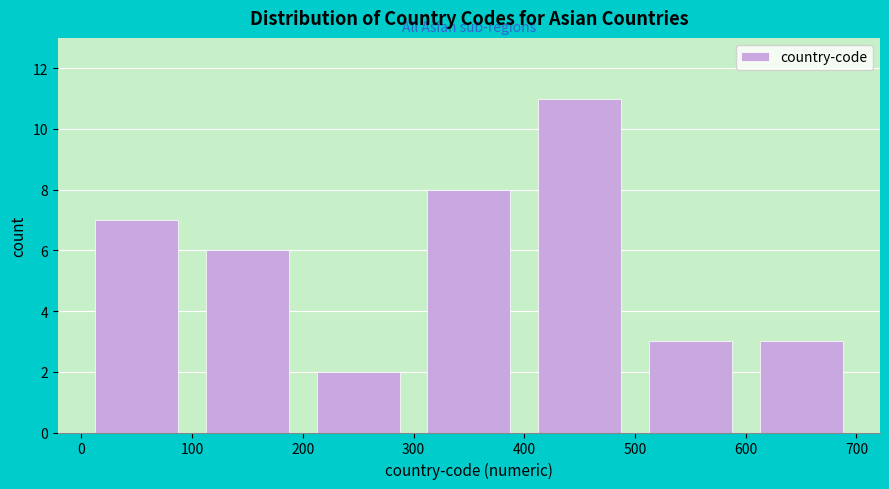

Reading left to right, list every bar in this chart as the range it spans on the x-axis followed by its height. The values are not printed on the chart, so give them approximately, as read against the axis.

0 to 100: 7
100 to 200: 6
200 to 300: 2
300 to 400: 8
400 to 500: 11
500 to 600: 3
600 to 700: 3